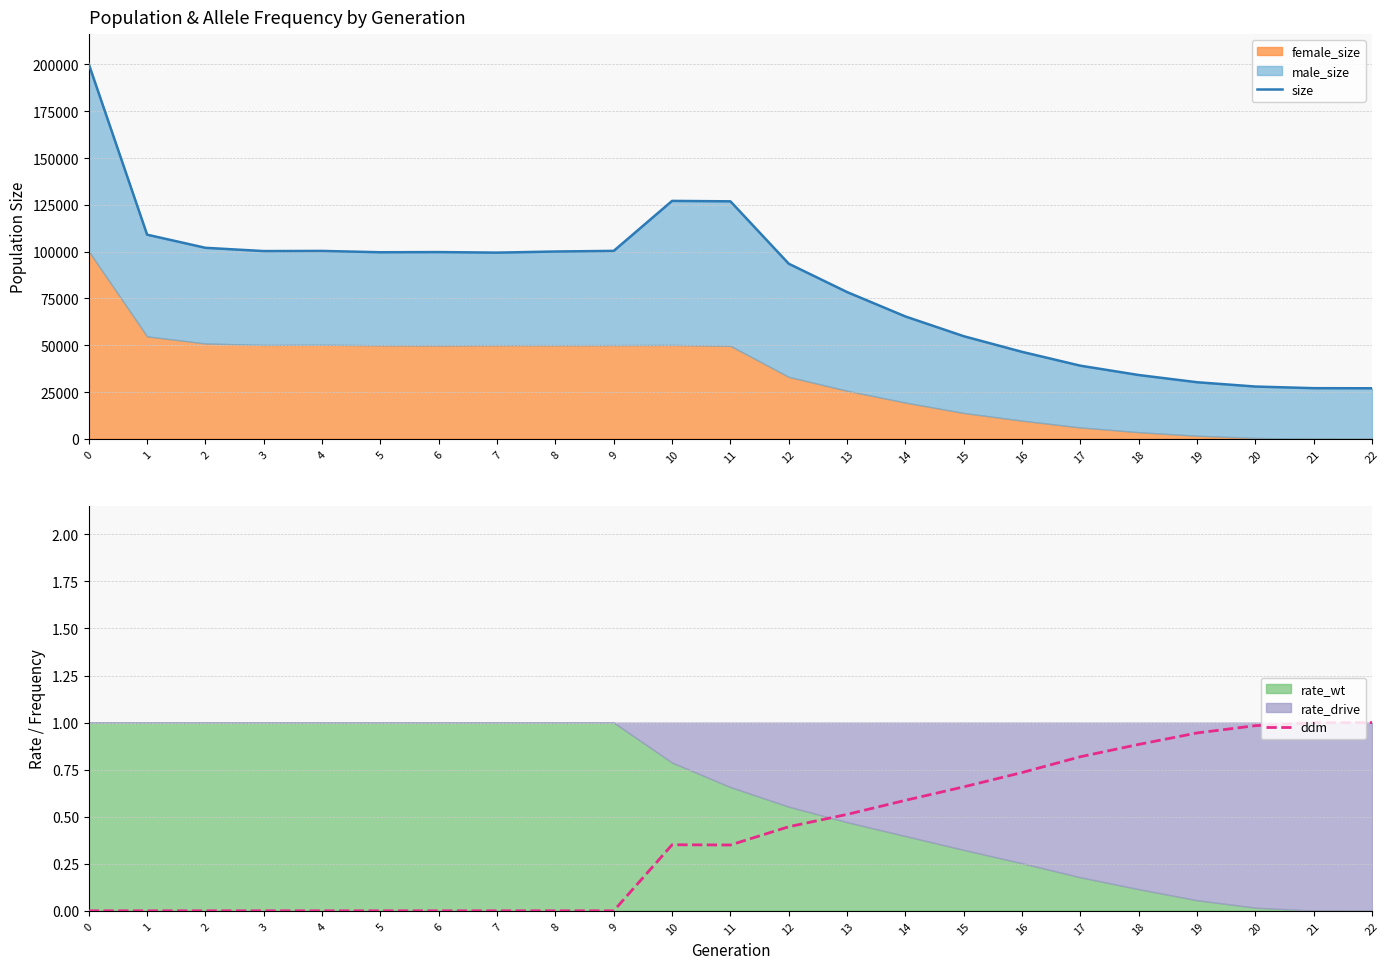

List the labels in order of size value, largest first.

0, 10, 11, 1, 2, 9, 4, 3, 8, 6, 5, 7, 12, 13, 14, 15, 16, 17, 18, 19, 20, 21, 22